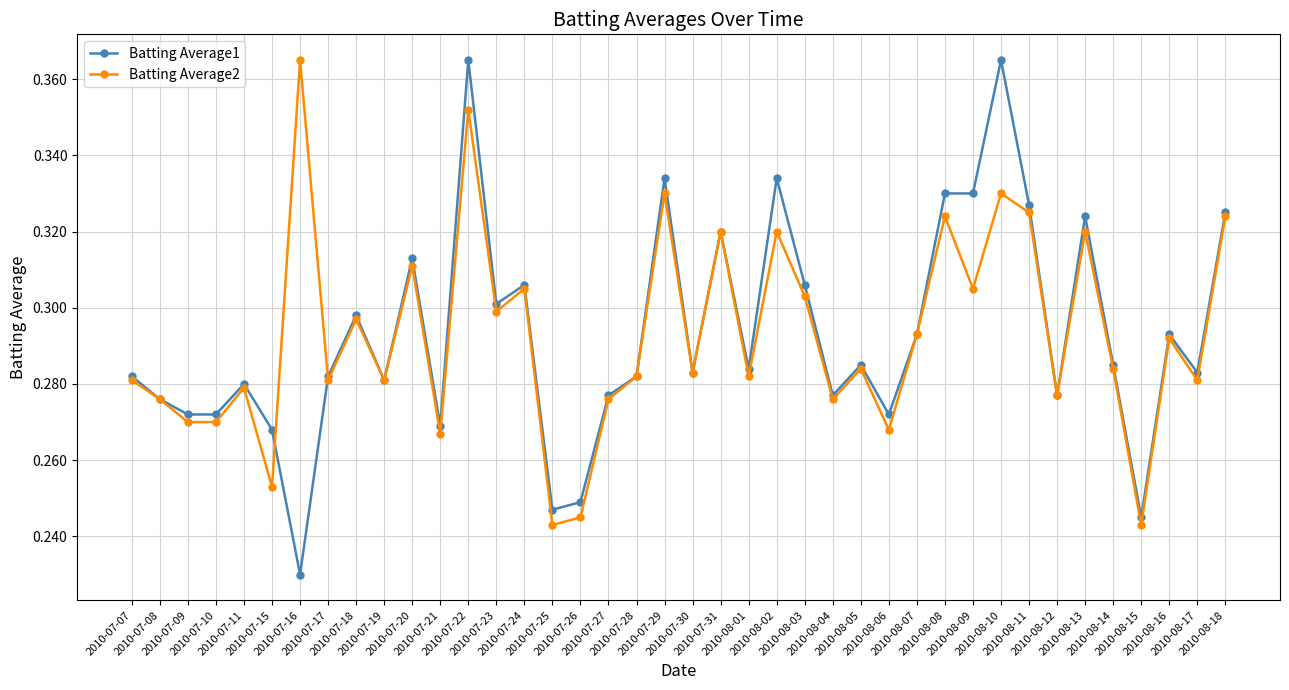

True or false: Batting Average2 has more than 0 interior local peaks.

True